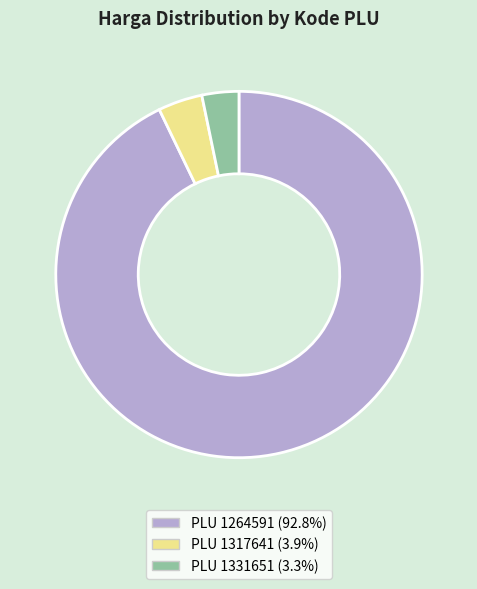

Does any single category account for the majority?

Yes